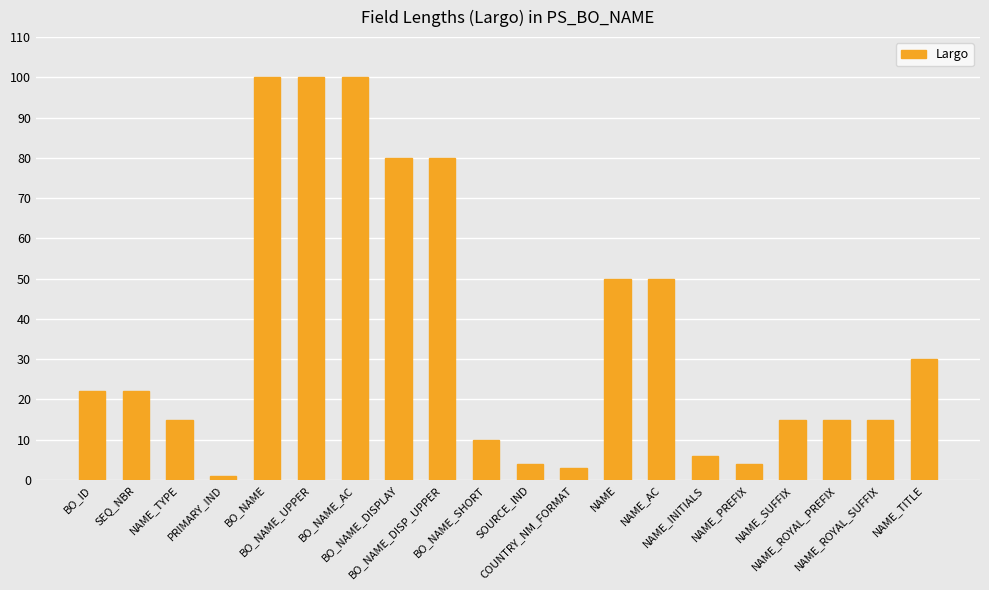

What is the greatest value displayed?

100